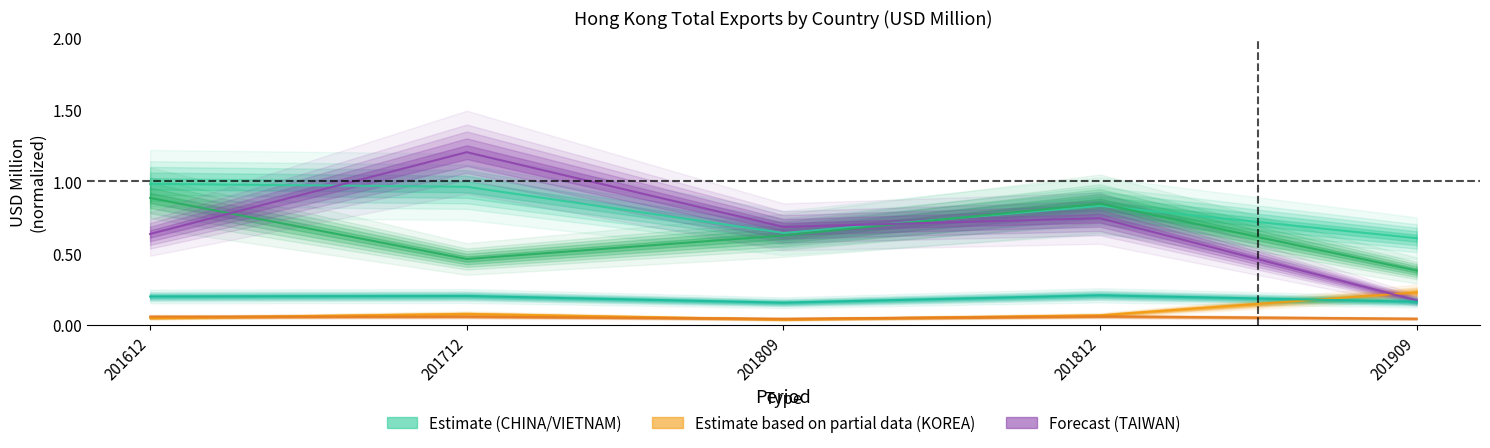

What is the sum of the VIETNAM values at 201712 and 201909?

0.8